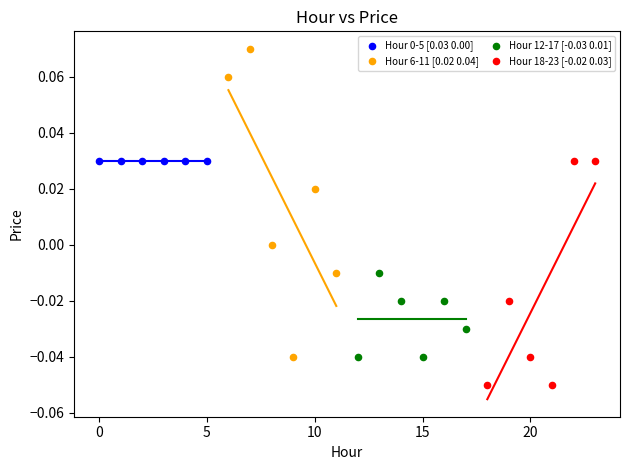

Which series reaches the maximum Y coordinate?

Hour 6-11 [0.02 0.04]